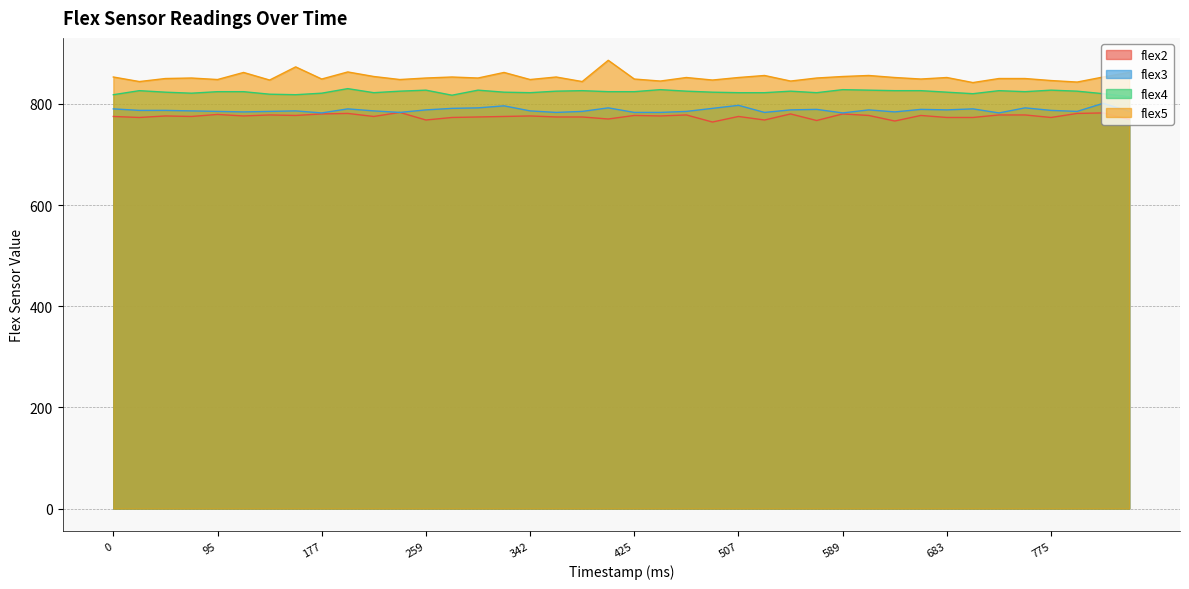

What are all the series names shown in the legend?

flex2, flex3, flex4, flex5